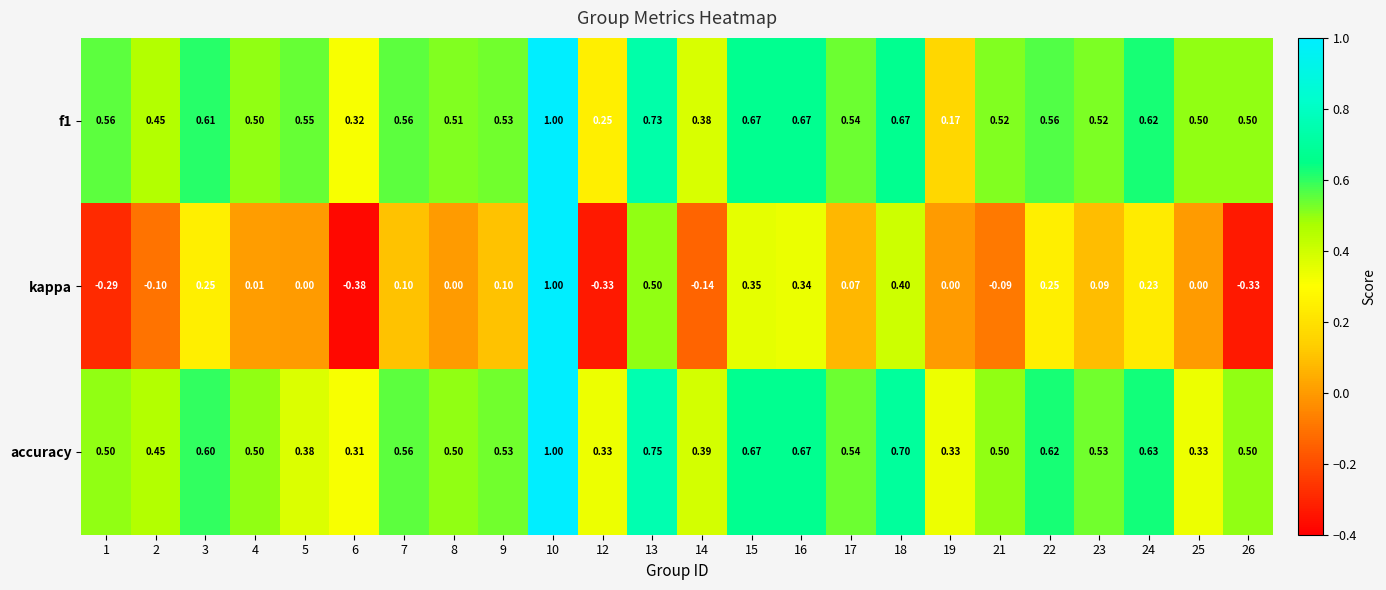

Which series has the largest range (max minus min)?

kappa